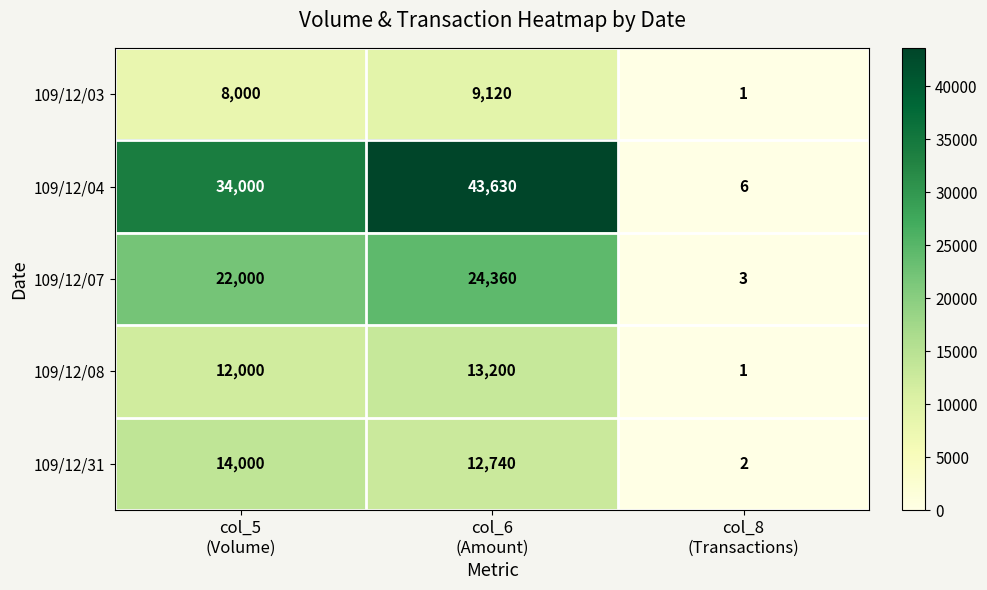

Reading left to right, extract all data points from this chart.

109/12/03: 8000	9120	1
109/12/04: 34000	43630	6
109/12/07: 22000	24360	3
109/12/08: 12000	13200	1
109/12/31: 14000	12740	2